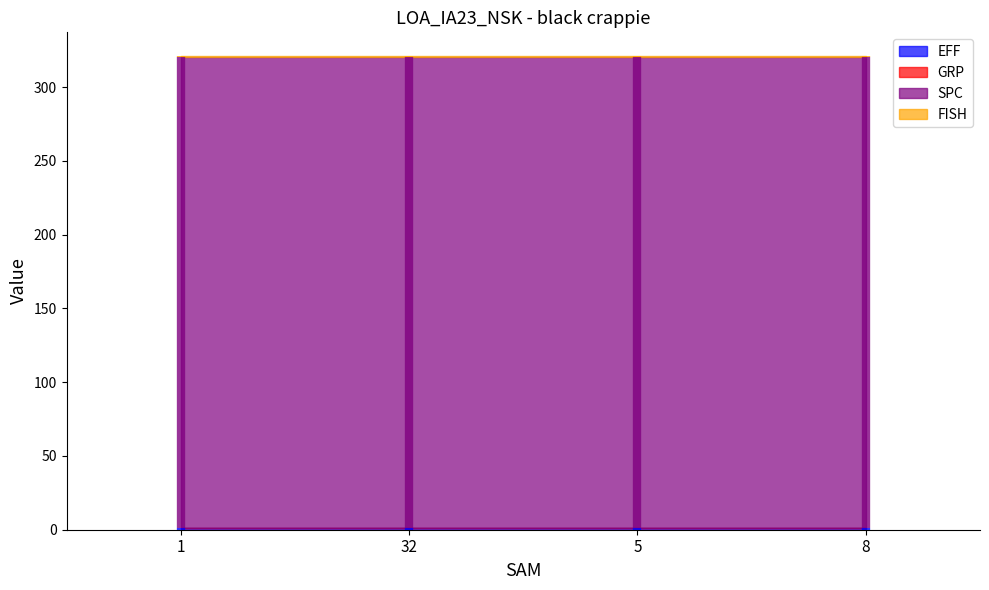

True or false: FISH and EFF cross at least once.

False